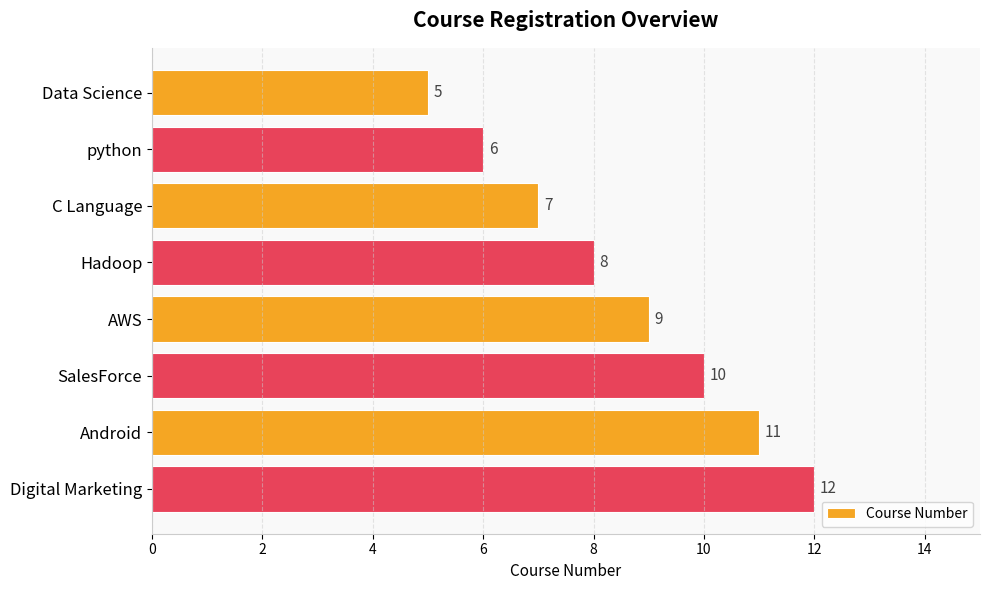

What is the minimum value shown in the chart?

5